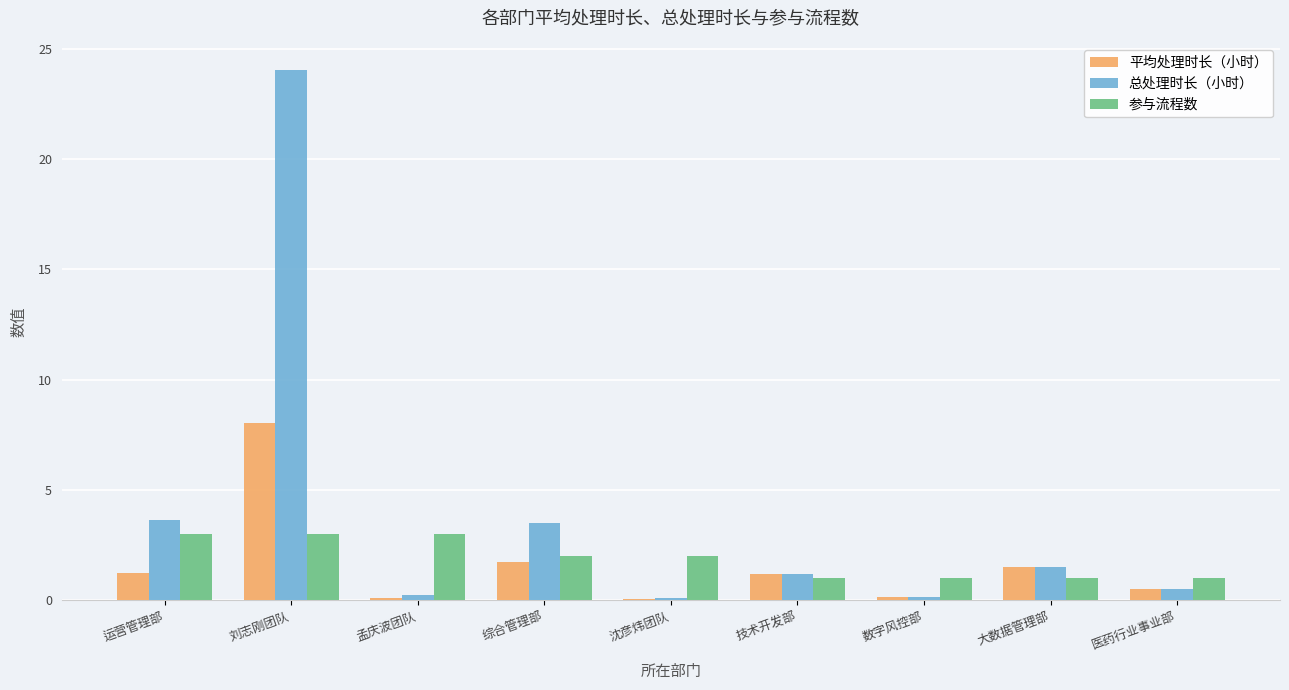

How many groups of bars are there?

9